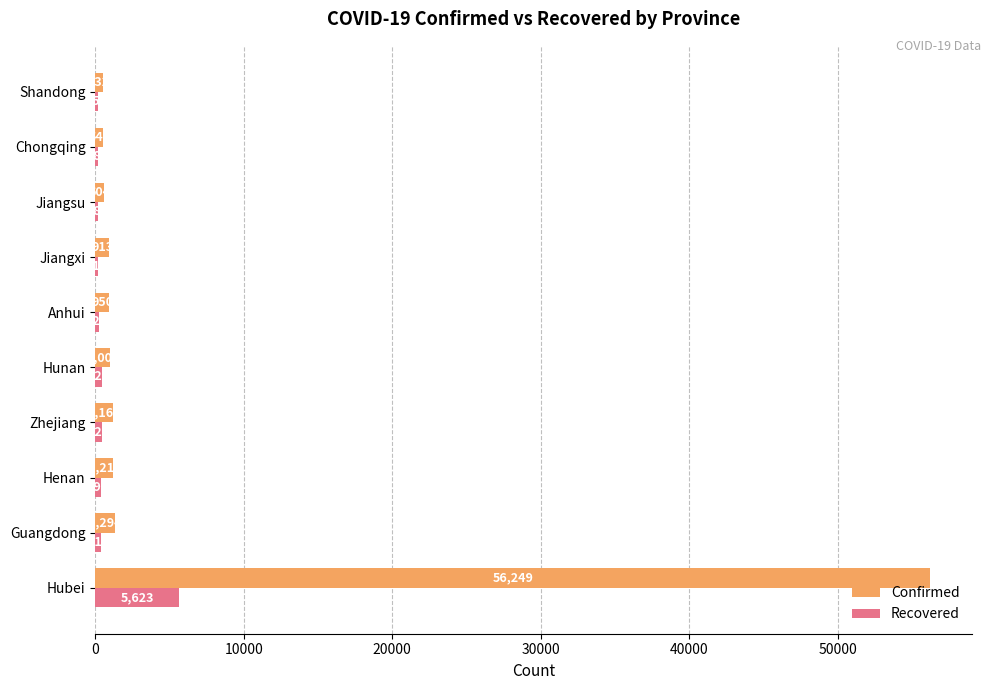

At which label is Recovered closest to 2889?

Zhejiang